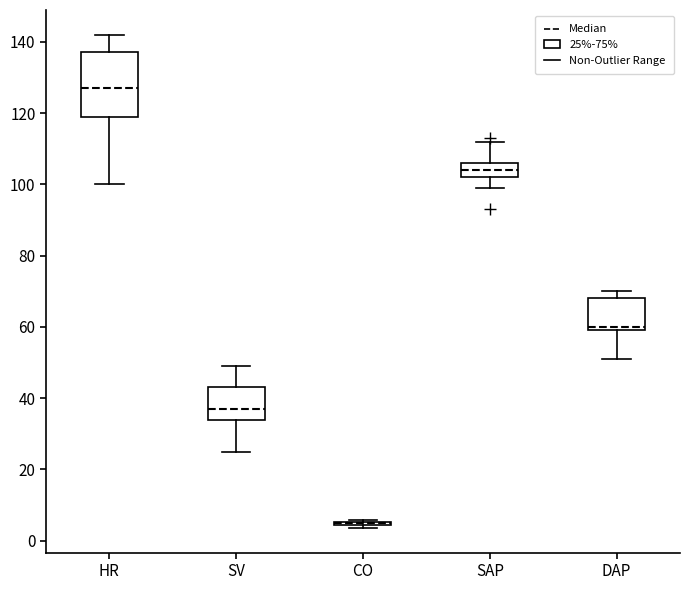

Reading left to right, transcribe this box plot: for each box, give where its median line is, the range the box spans, and where its two whiskers end, as read against the y-axis. The values are not printed on the chart, so give them approximately, as read against the axis.

HR: median 128, box 120 to 138, whiskers 100 to 142
SV: median 38, box 34 to 44, whiskers 26 to 50
CO: box collapsed to a line at 6, whiskers 4 to 6
SAP: median 104, box 102 to 106, whiskers 100 to 112
DAP: median 60 (just above the box's lower edge), box 60 to 68, whiskers 52 to 70